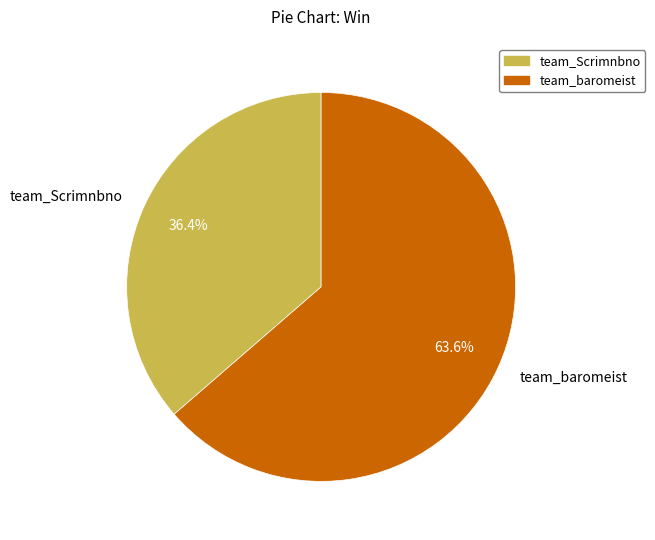

To the nearest percent, what percentage of the pie is team_baromeist?

64%